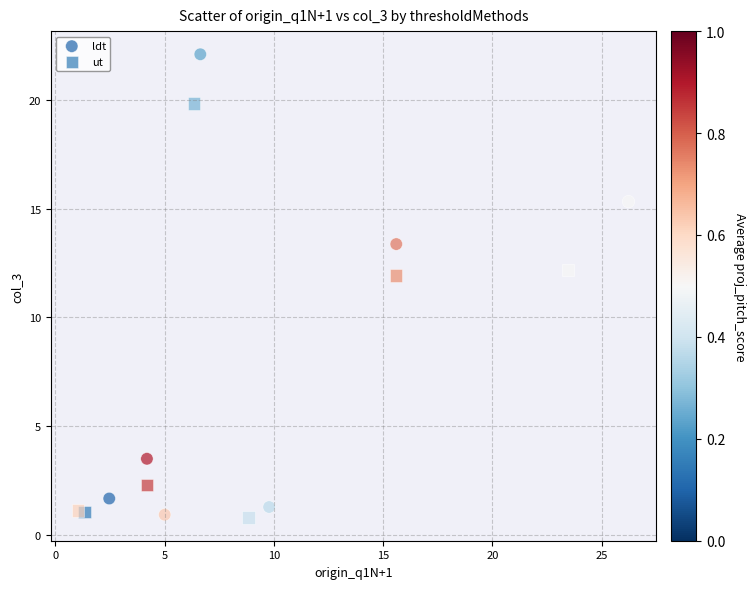

What are all the series names shown in the legend?

ldt, ut